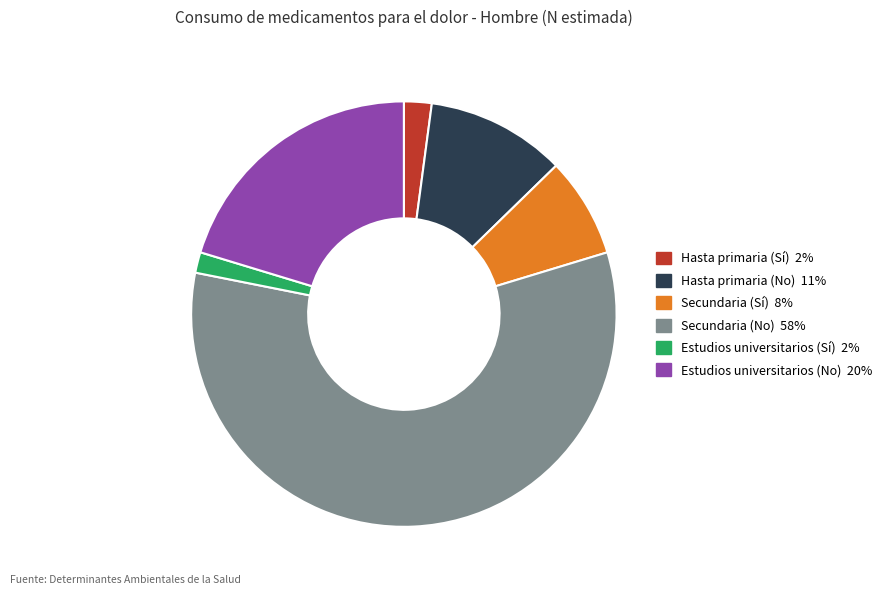

What is the smallest slice in the pie chart?

Estudios universitarios (Sí)